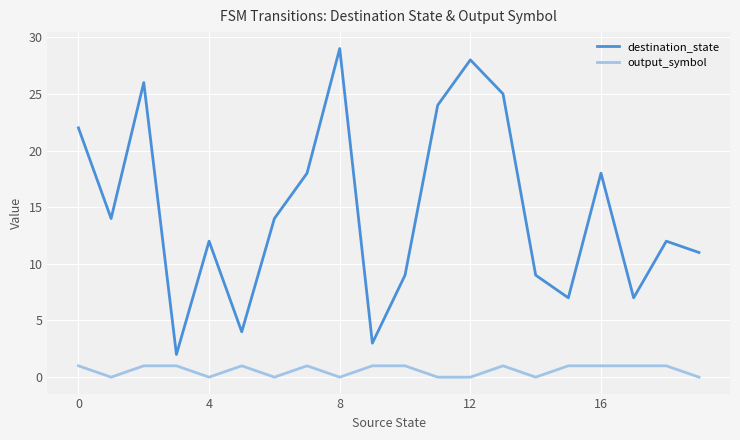

Rank the series by their maximum value, from lowest to highest.

output_symbol, destination_state